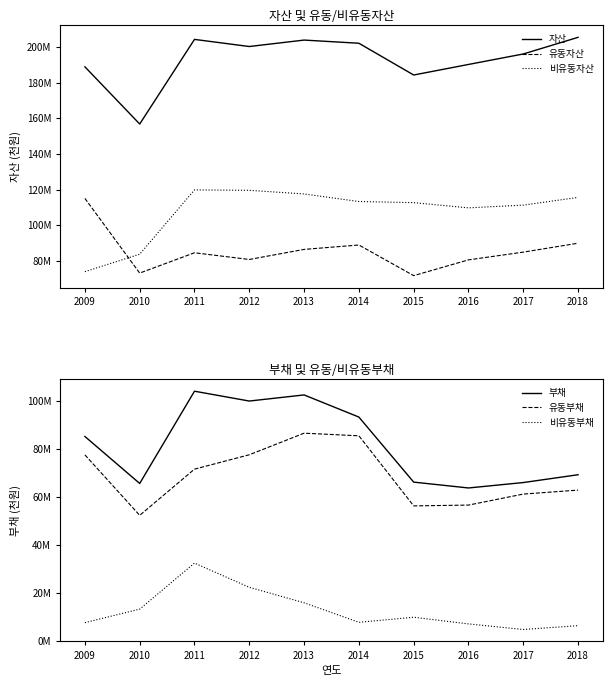

True or false: 유동자산 and 비유동부채 intersect in this chart.

False